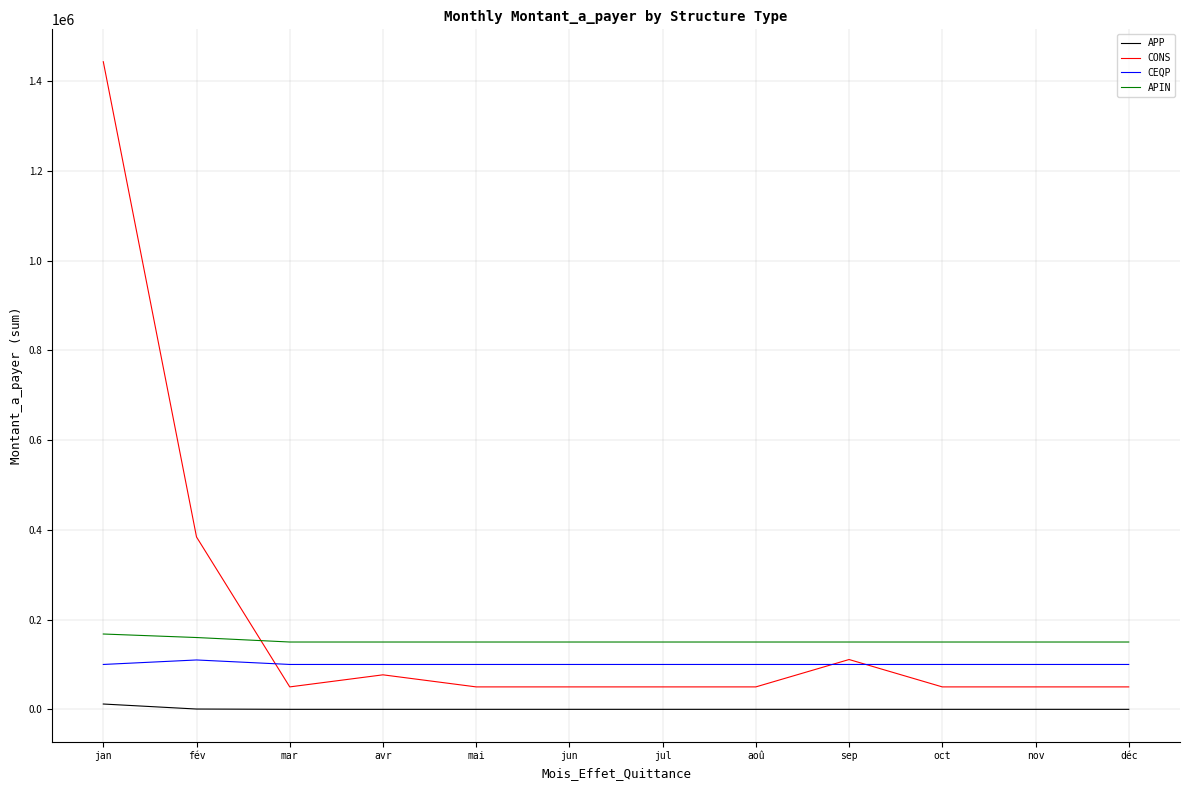

How many distinct data groups are displayed?

4